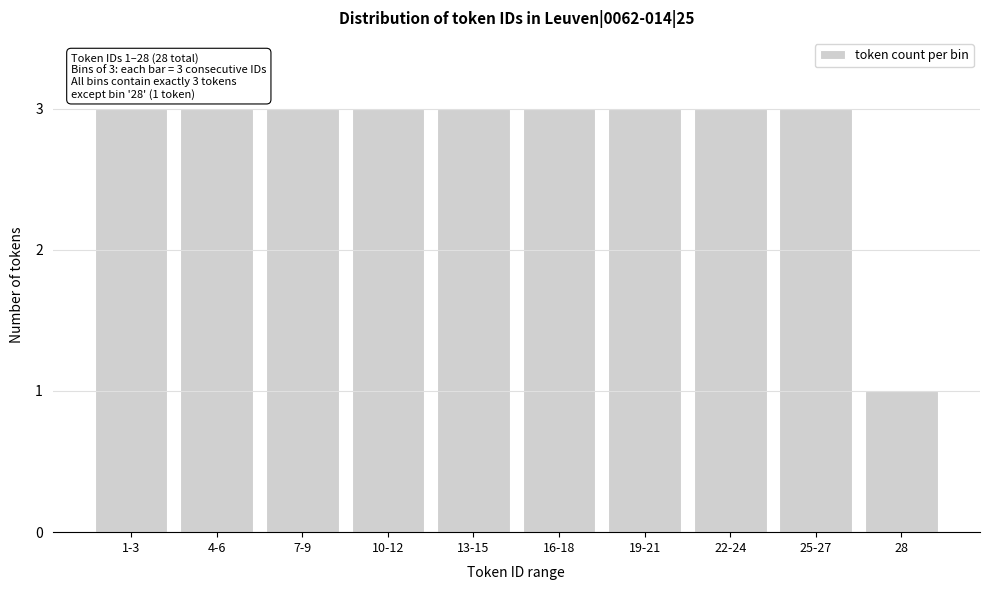

Reading right to left, list all the values displayed in this chart.

28=1	25-27=3	22-24=3	19-21=3	16-18=3	13-15=3	10-12=3	7-9=3	4-6=3	1-3=3